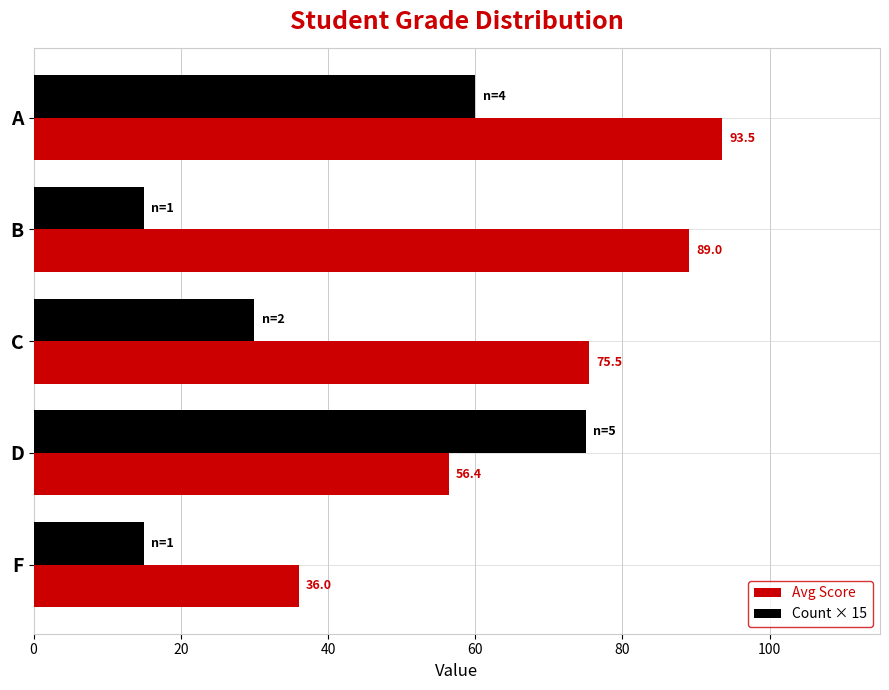

Which series has the largest total across all categories?

Avg Score